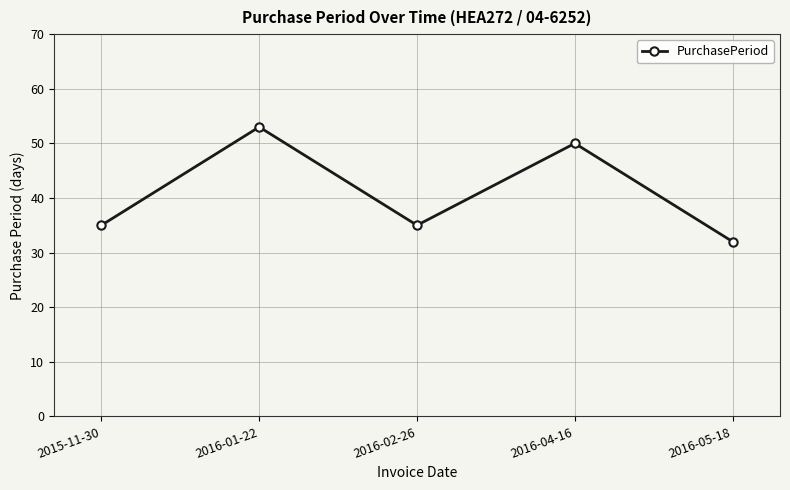

Which has a higher value, 2016-05-18 or 2016-02-26?

2016-02-26